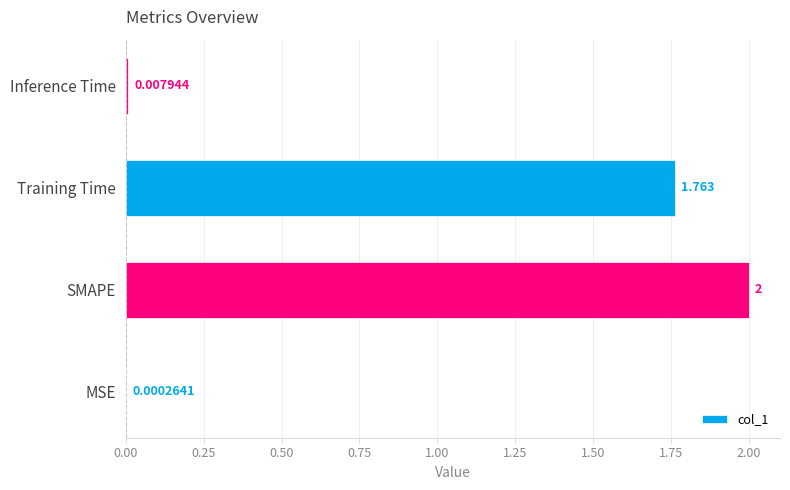

Which category has the highest value across all series?

SMAPE